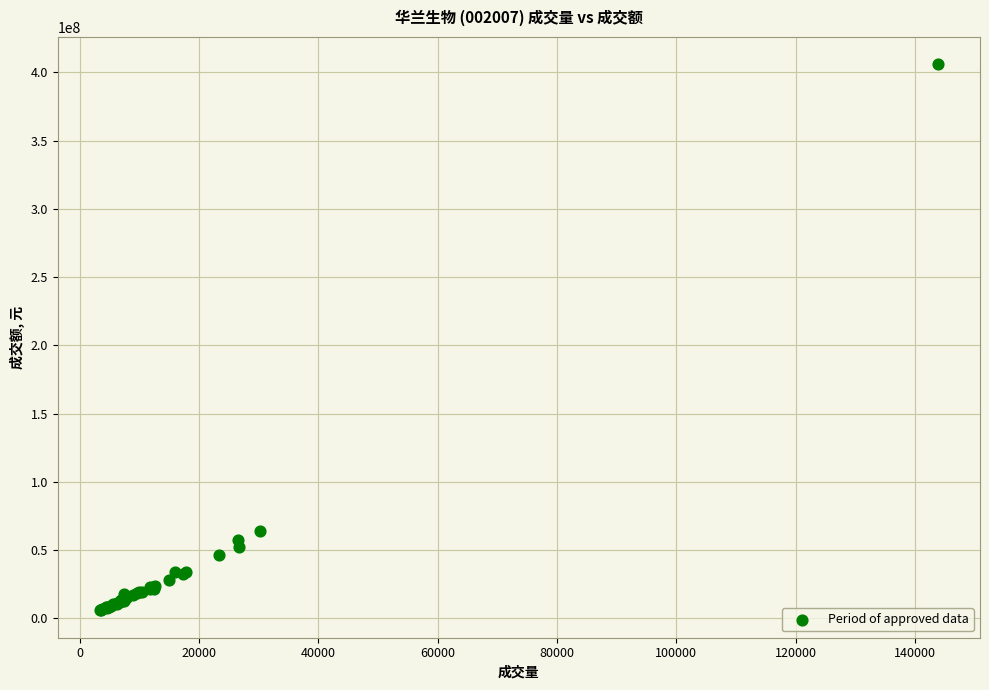

What Y value in the scatter plot is closest to 205835964?

64245089.9